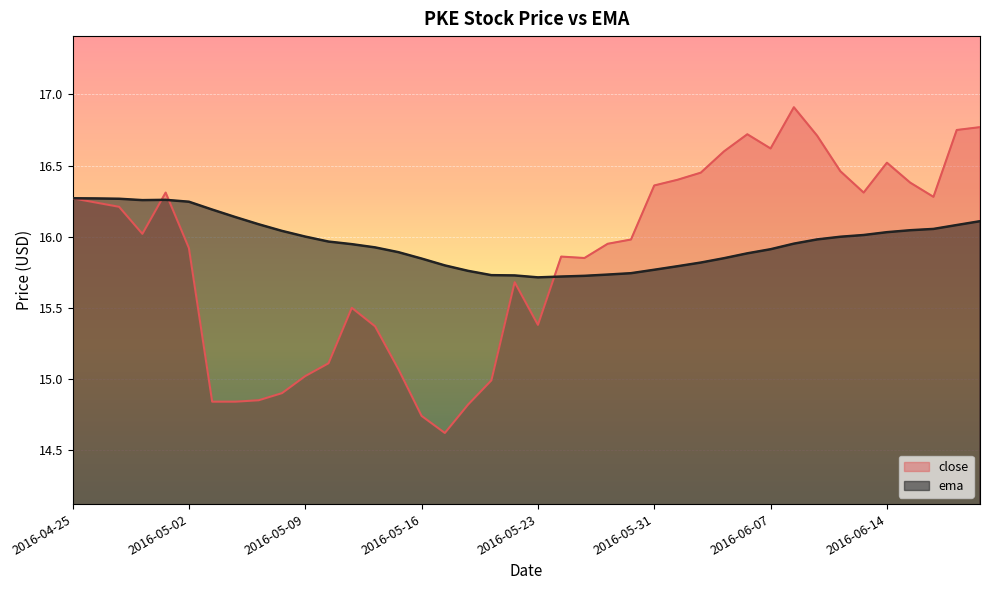

How many interior local peaks does the close series have?

7